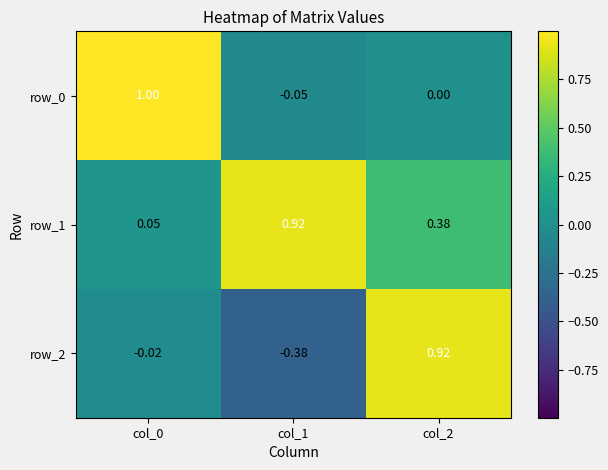

What is the difference between the maximum and minimum values in the row_0 series?

1.1